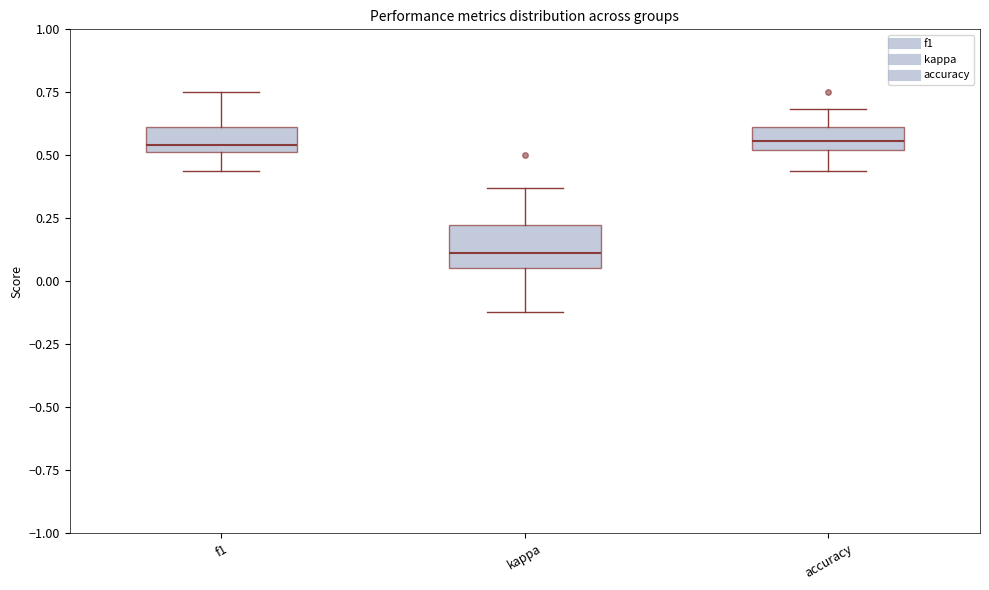

Which box is the tallest, from its lower edge to its upper edge?

kappa